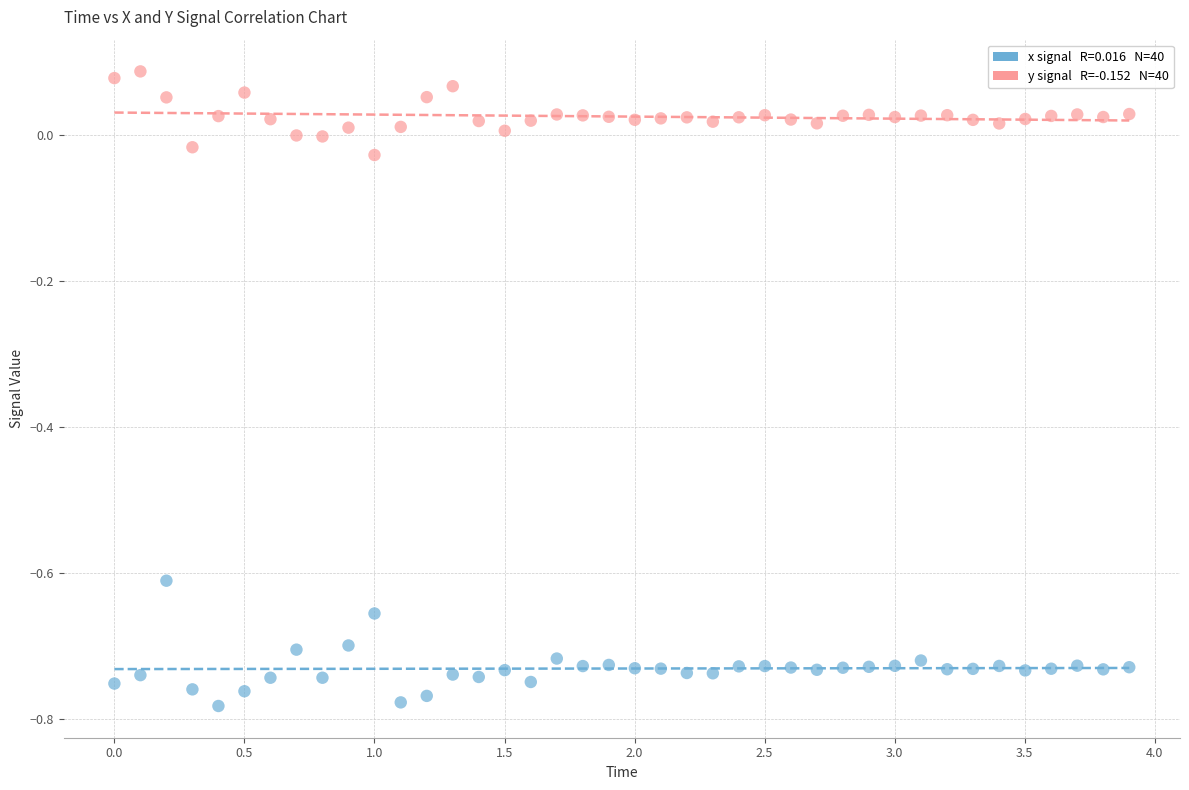

Across all data points, what is the range of X values (max minus min)?

3.9